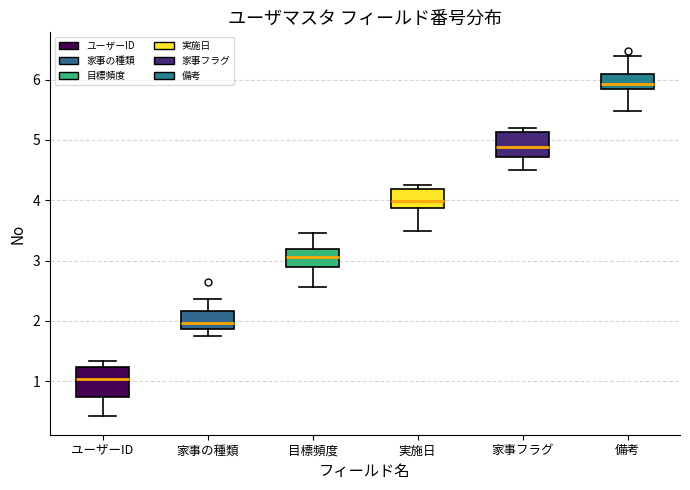

Where does the lower whisker of the box for 実施日 end on the y-axis? The values are not printed on the chart, so give them approximately, as read against the axis.

3.5